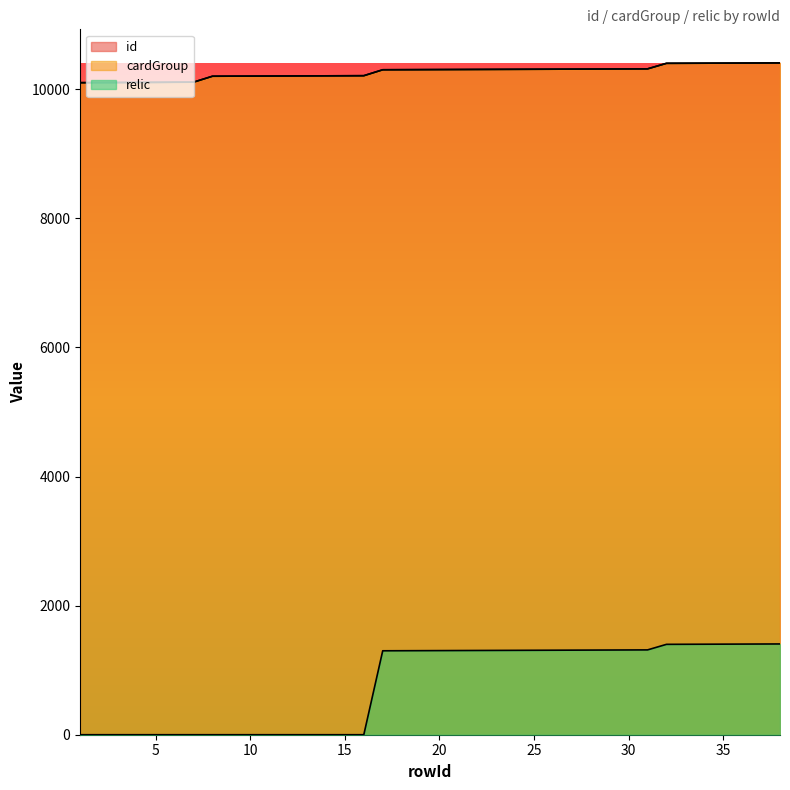

Which series has the largest range (max minus min)?

relic